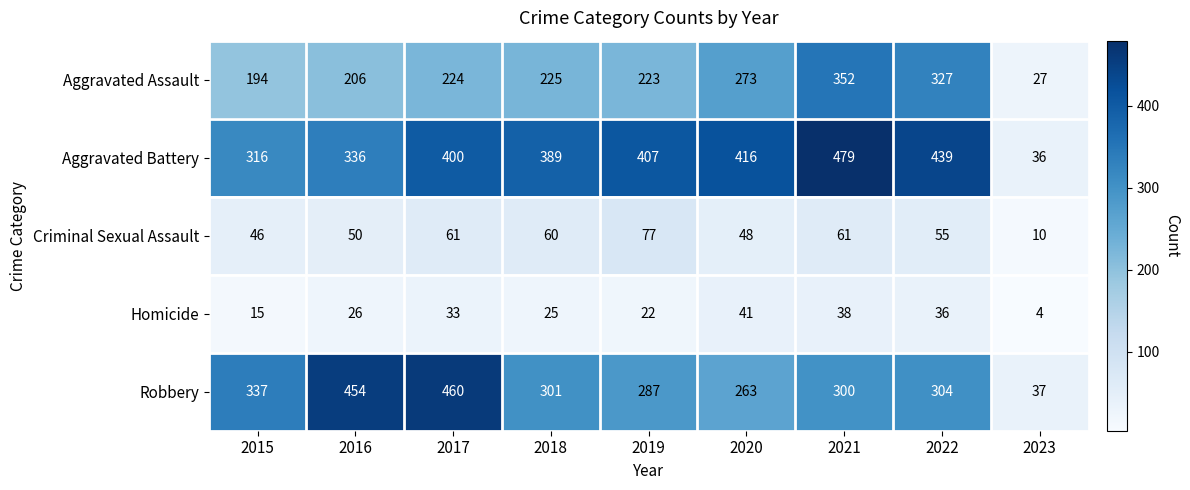

How many distinct data groups are displayed?

5